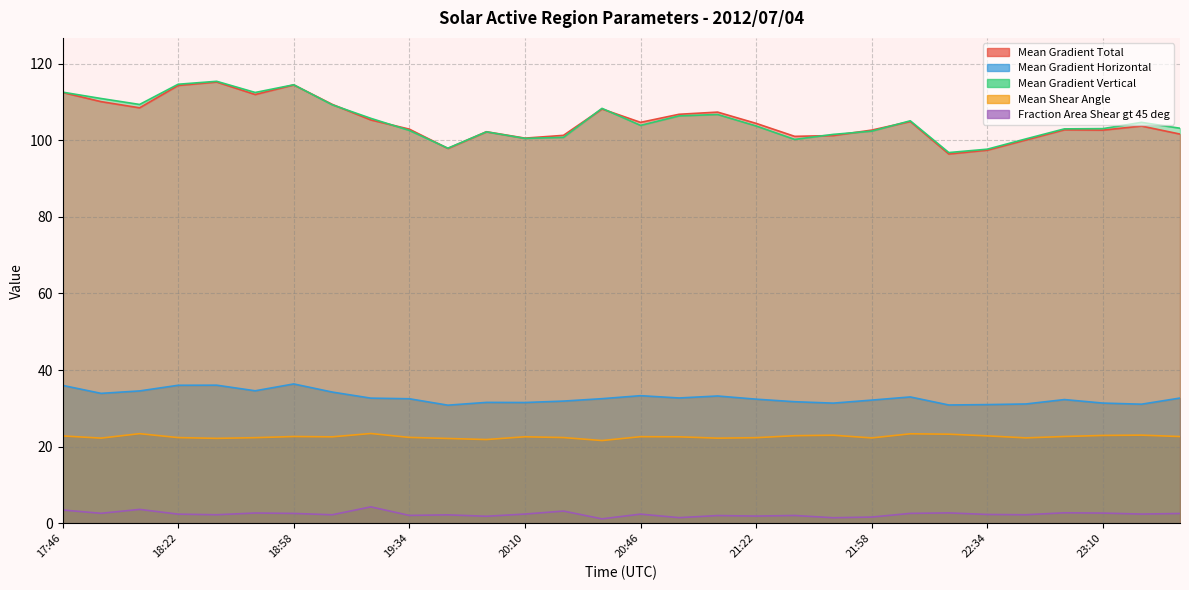

What is the difference between the Mean Gradient Vertical values at 18:22 and 18:34?

0.8